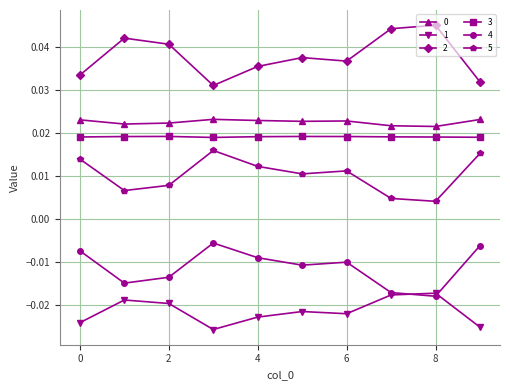

At how many categories does at least one series exceed 0?

10